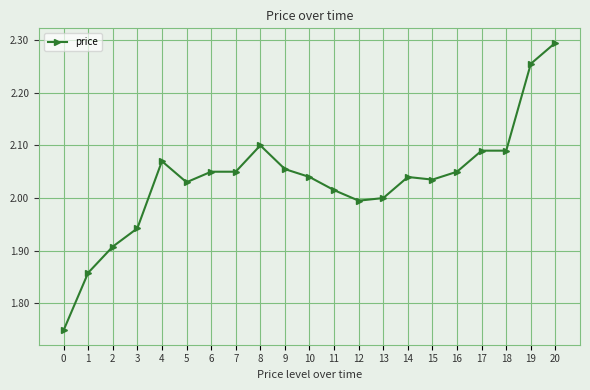

What is the change in value from 3 to 11?

+0.1